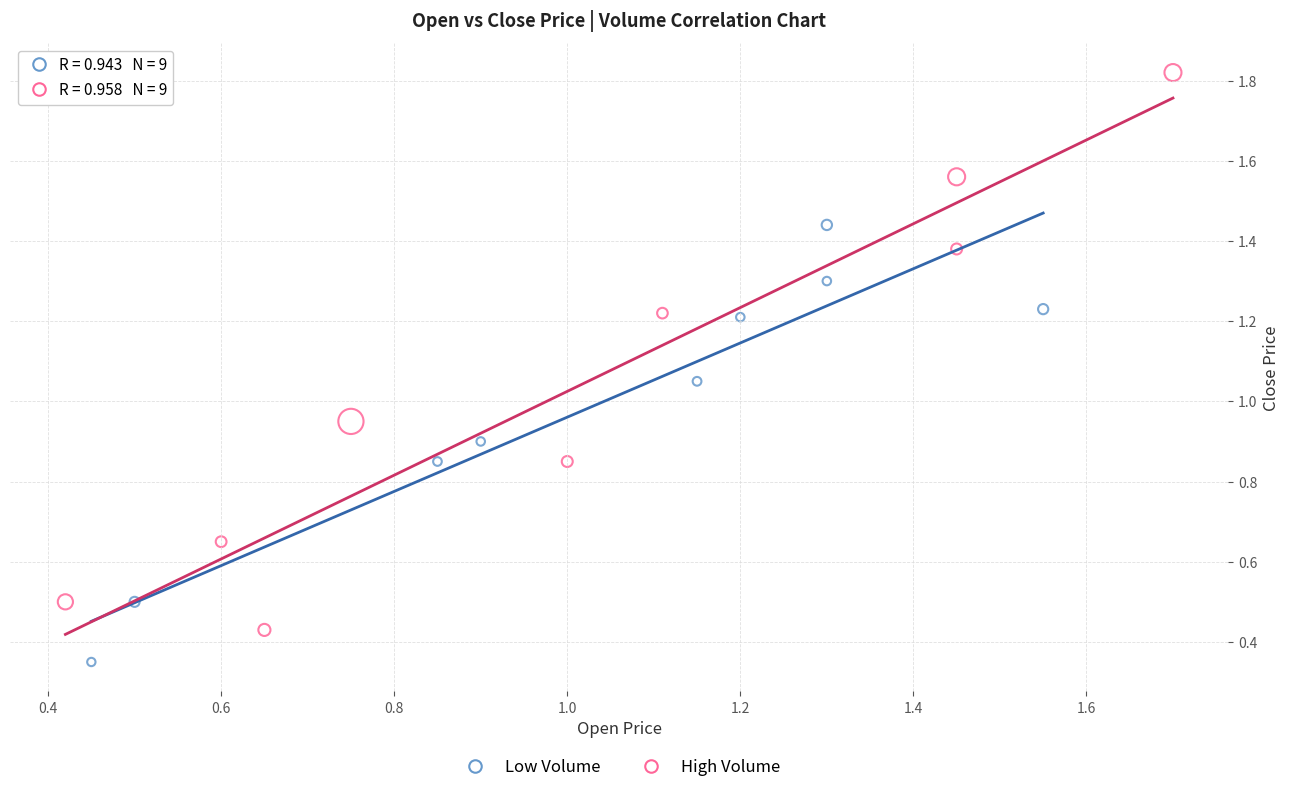

Which series contains the highest Y value?

High Volume